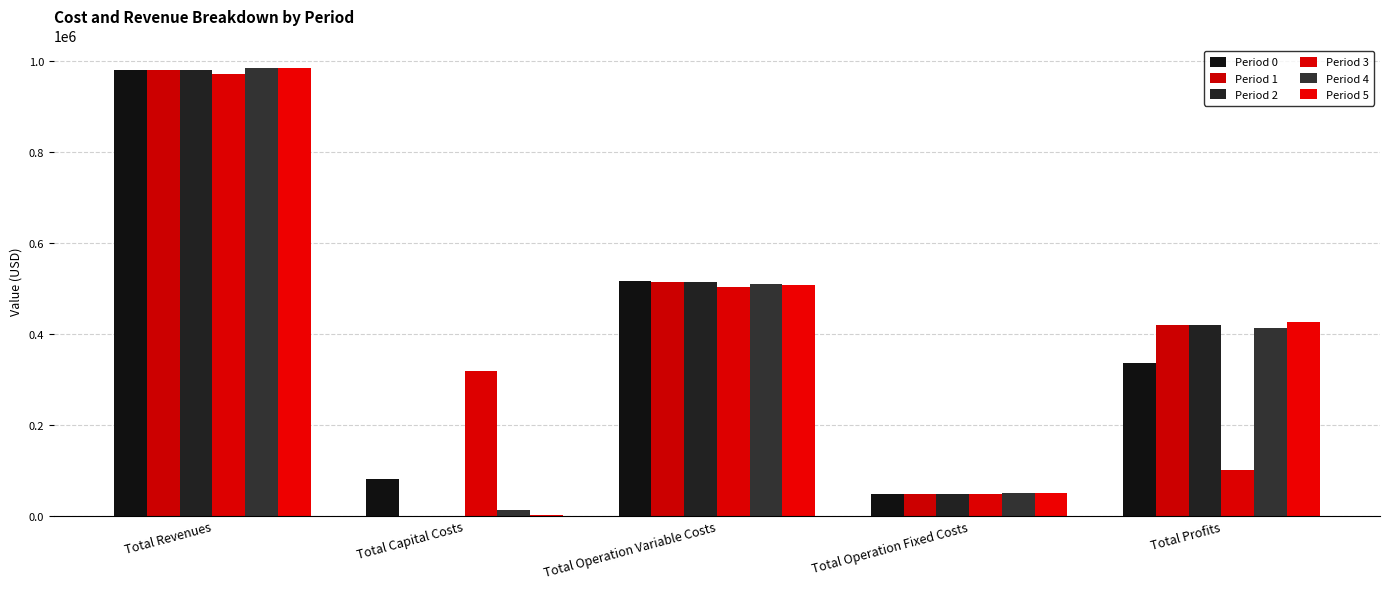

Count the number of data series in this chart.

6